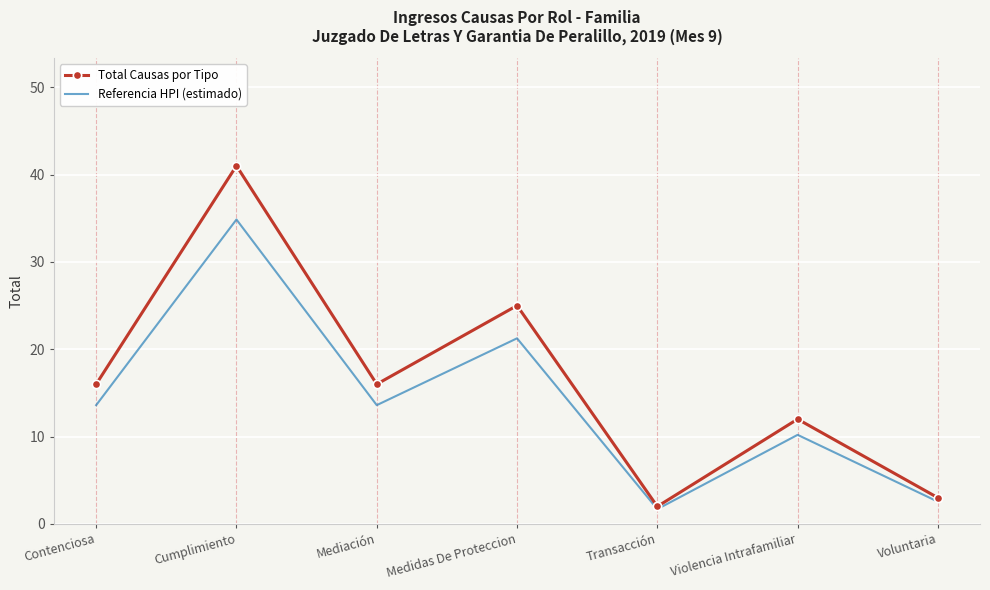

What is the total value across all series at Transacción?

3.7